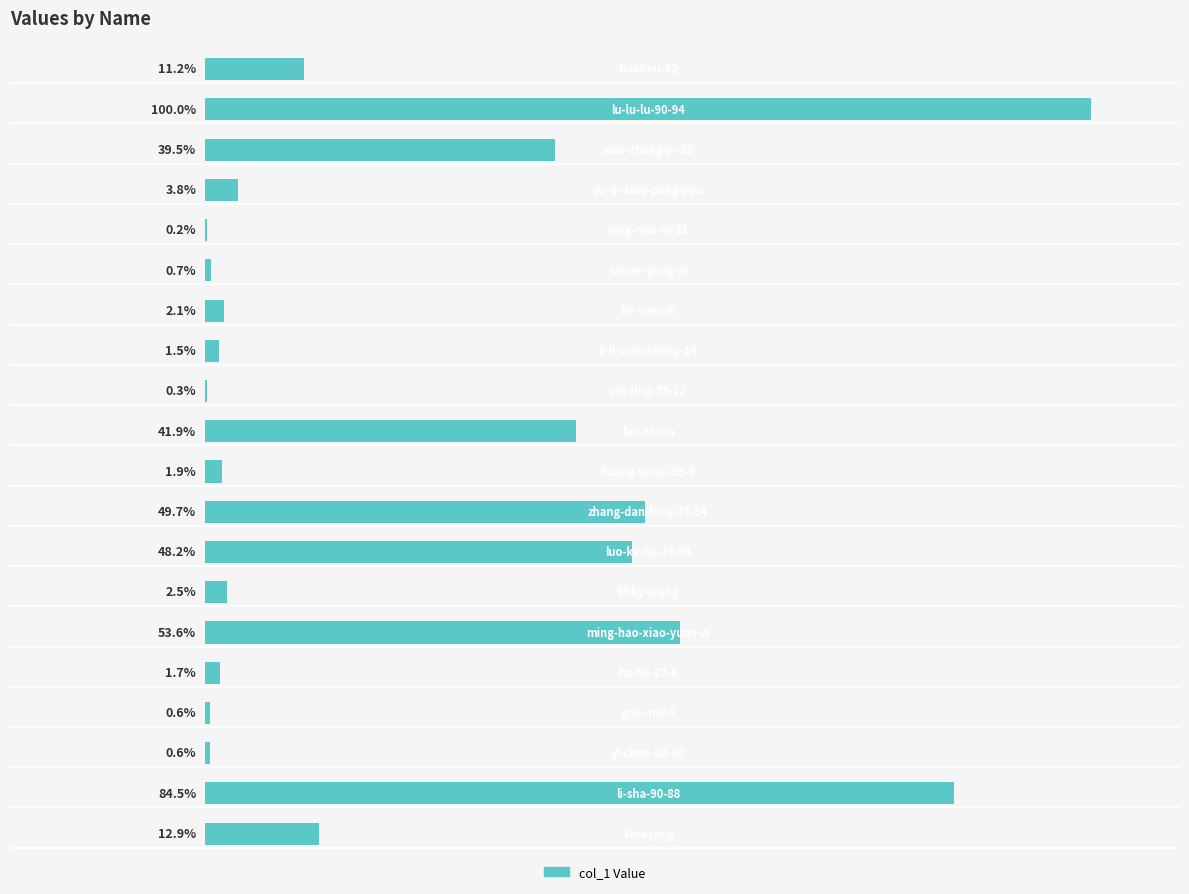

Count the number of categories in the chart.

20